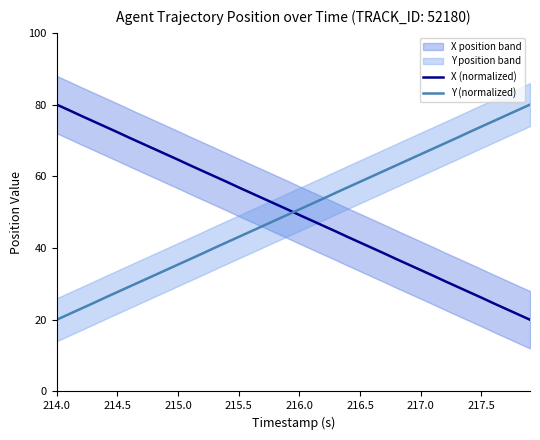

What is the lowest value of the Y (normalized) series?

20.0